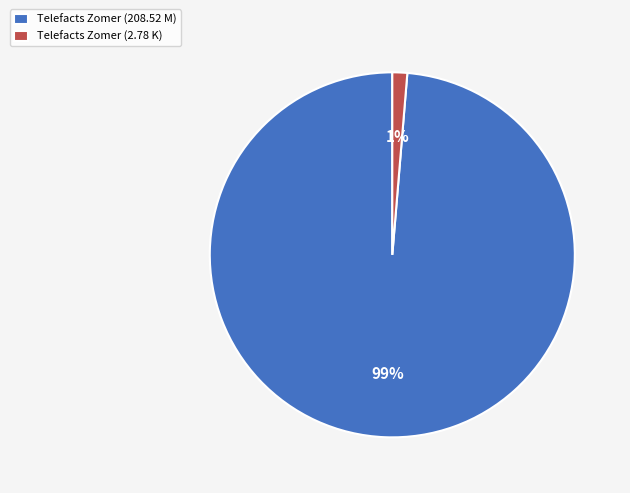

Do Telefacts Zomer (208.52 M) and Telefacts Zomer (2.78 K) together represent more than half of the pie?

Yes